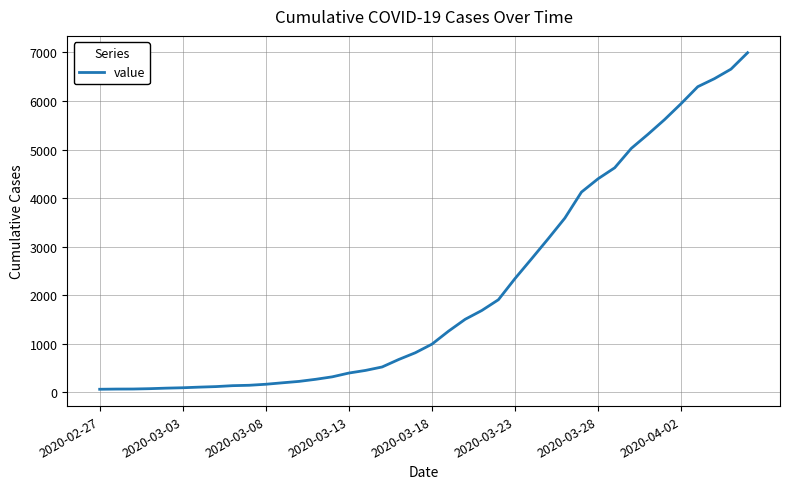

What is the greatest value displayed?

6995